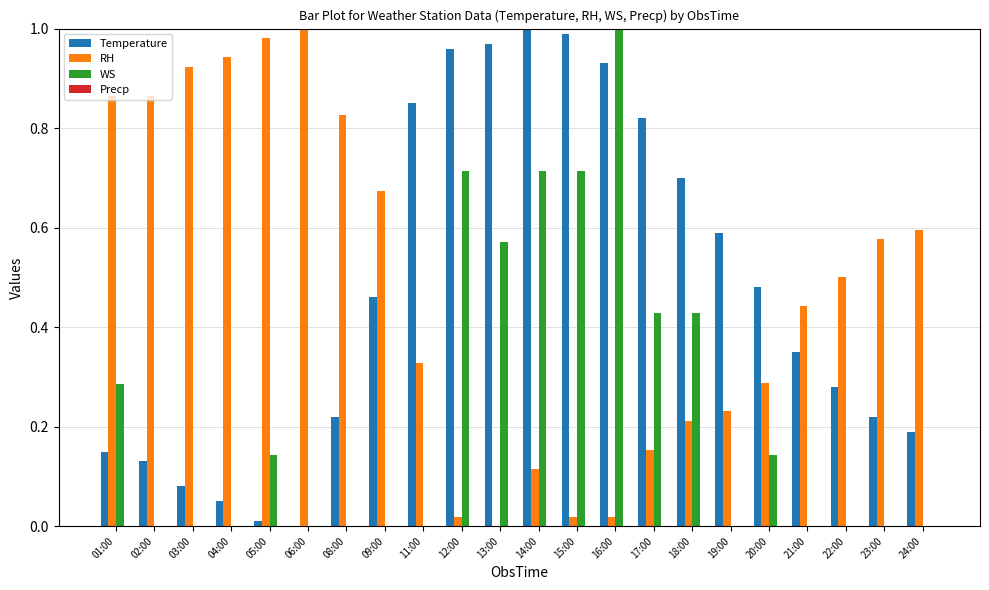

The RH series shows 0.0 at 13:00. True or false?

True